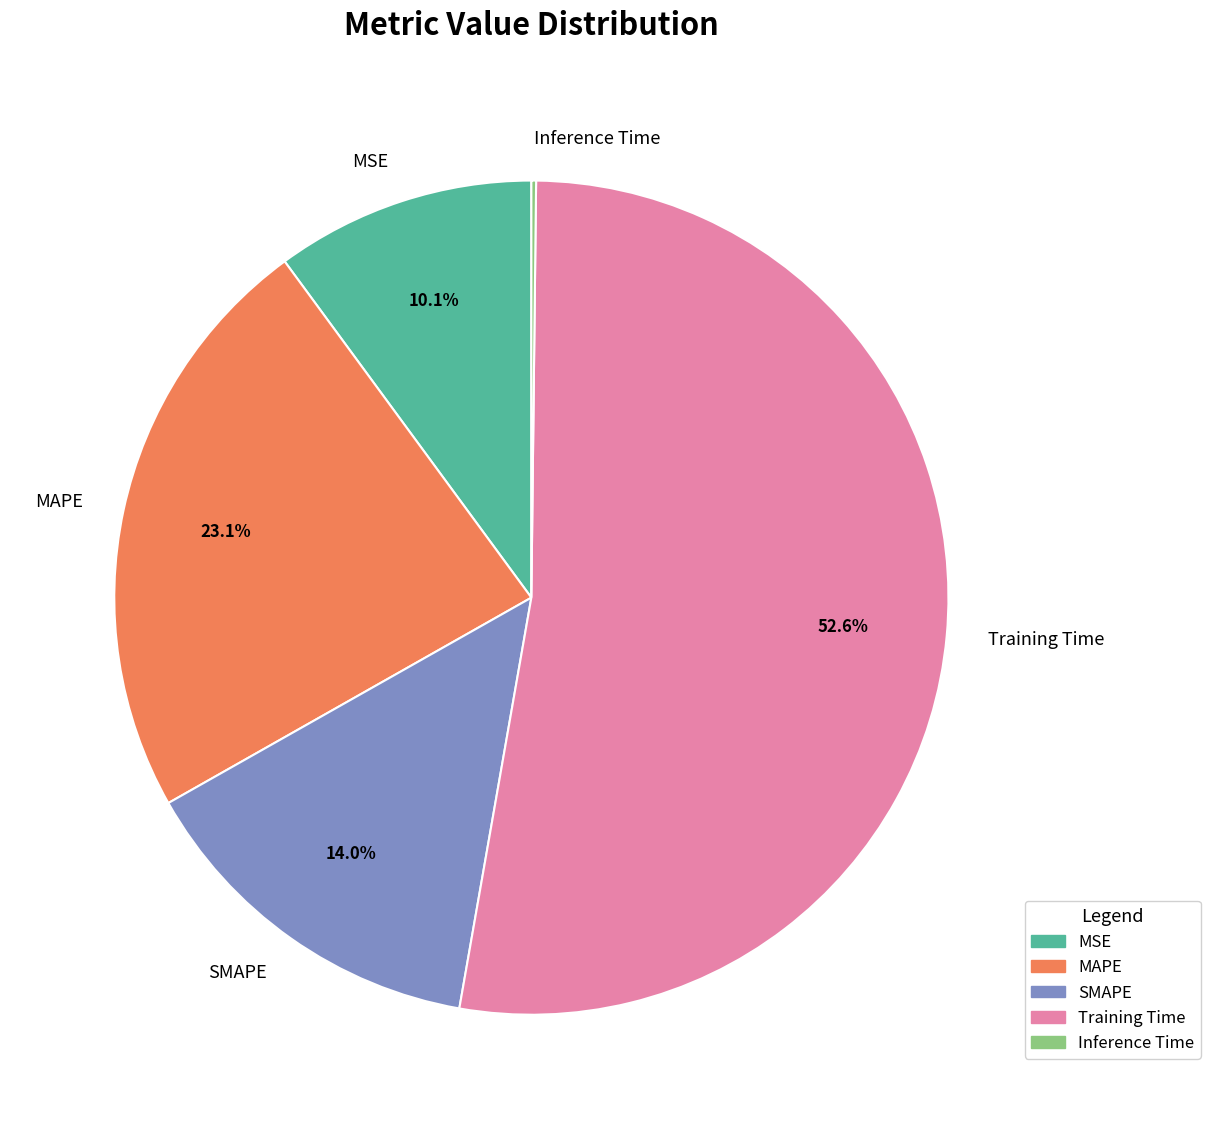

True or false: MSE accounts for 3% of the total.

False